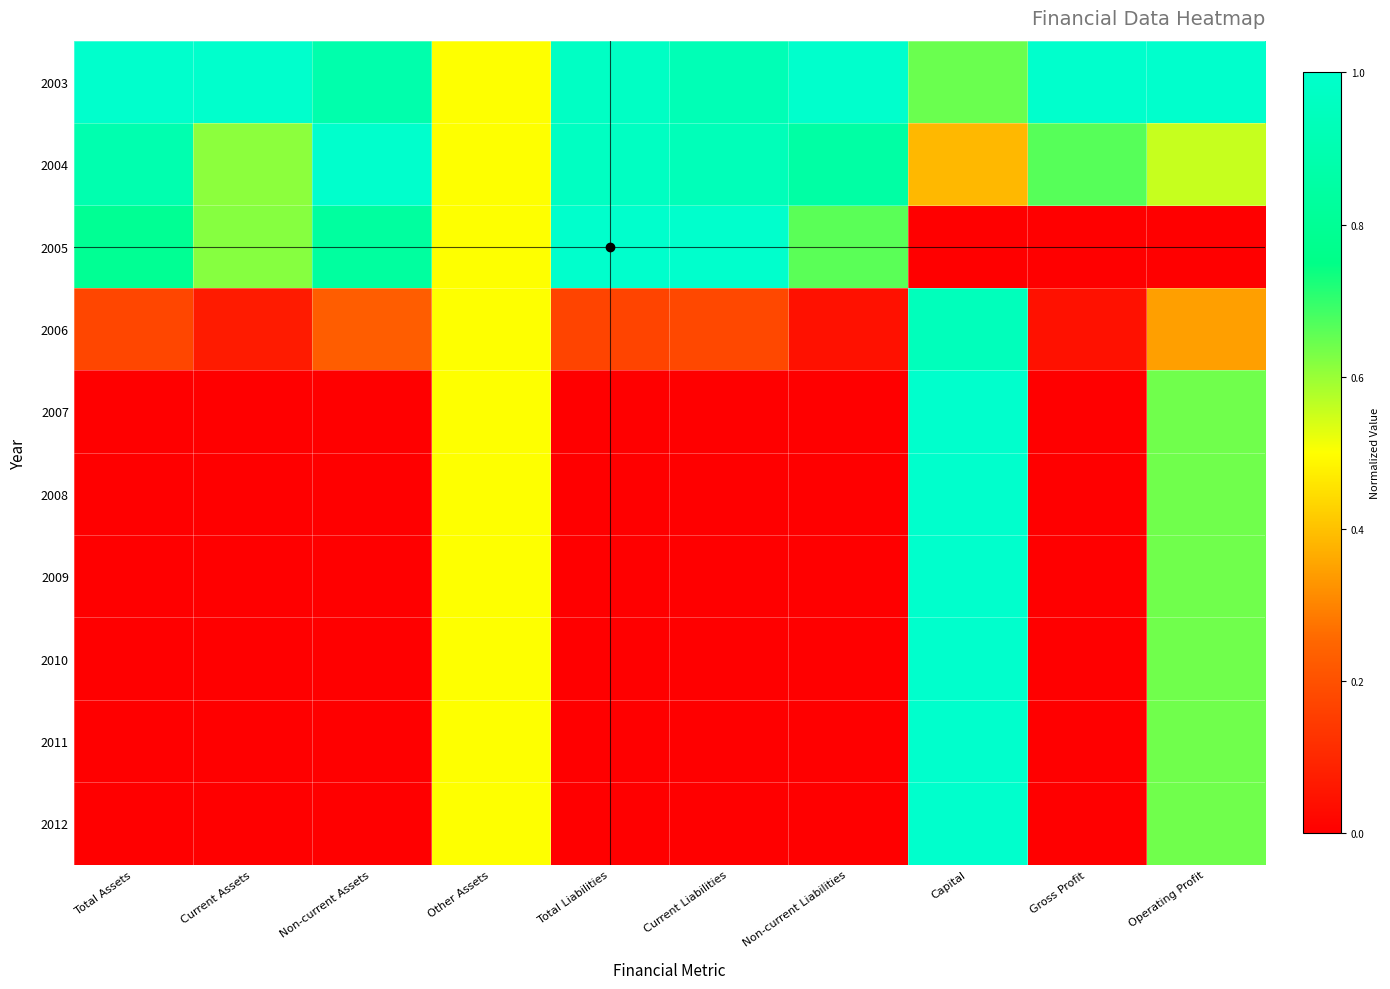

What is the spread (max minus min) of values at Current Assets?

1.0